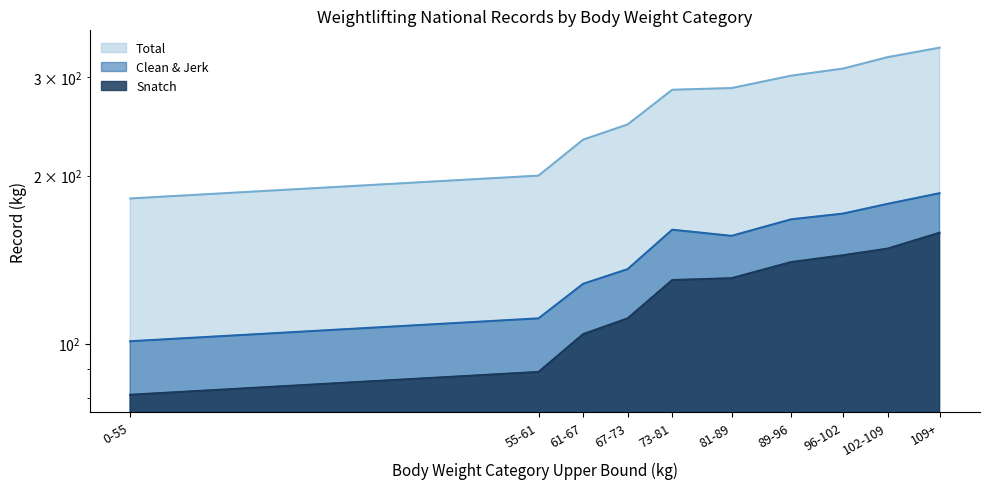

Is it true that Snatch equals 131 at 81-89?

True